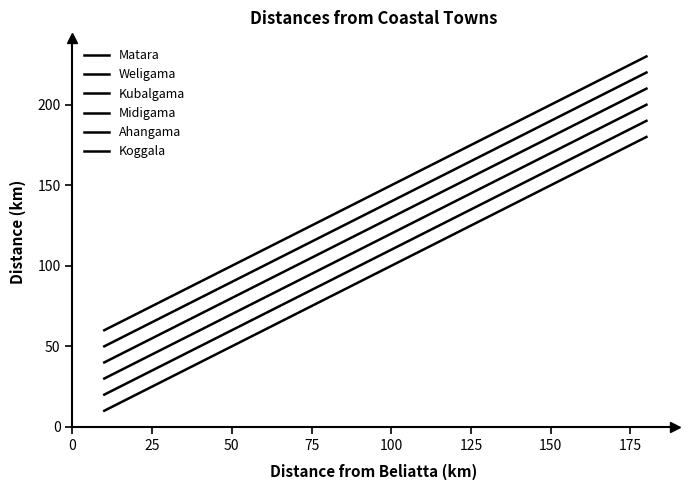

What is the label of the 6th point from the left?

125